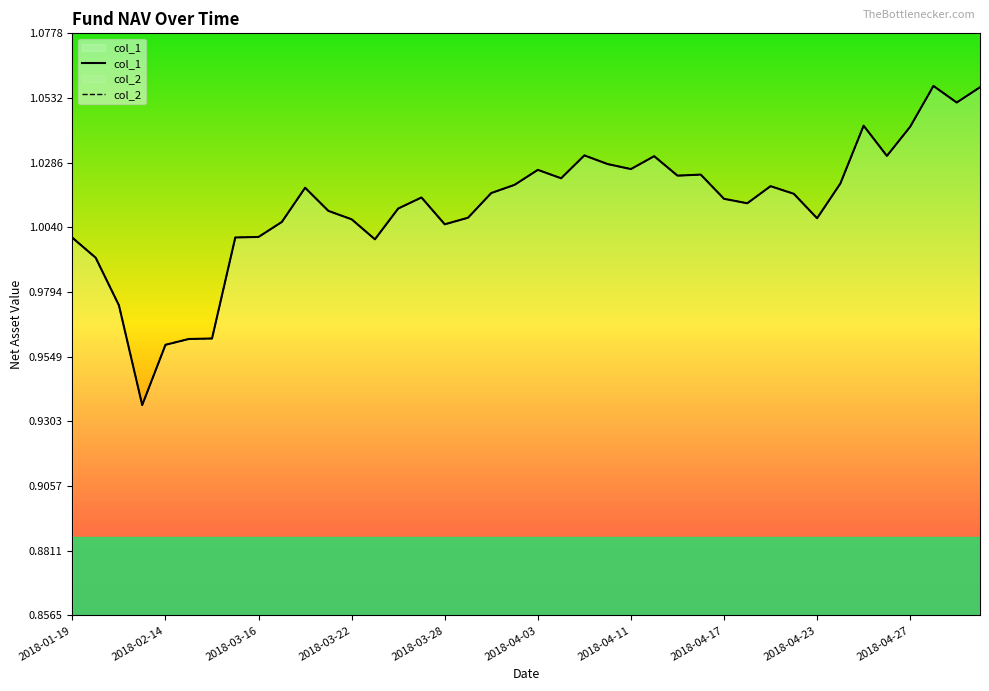

What is the difference between the maximum and minimum values in the col_1 series?

0.1